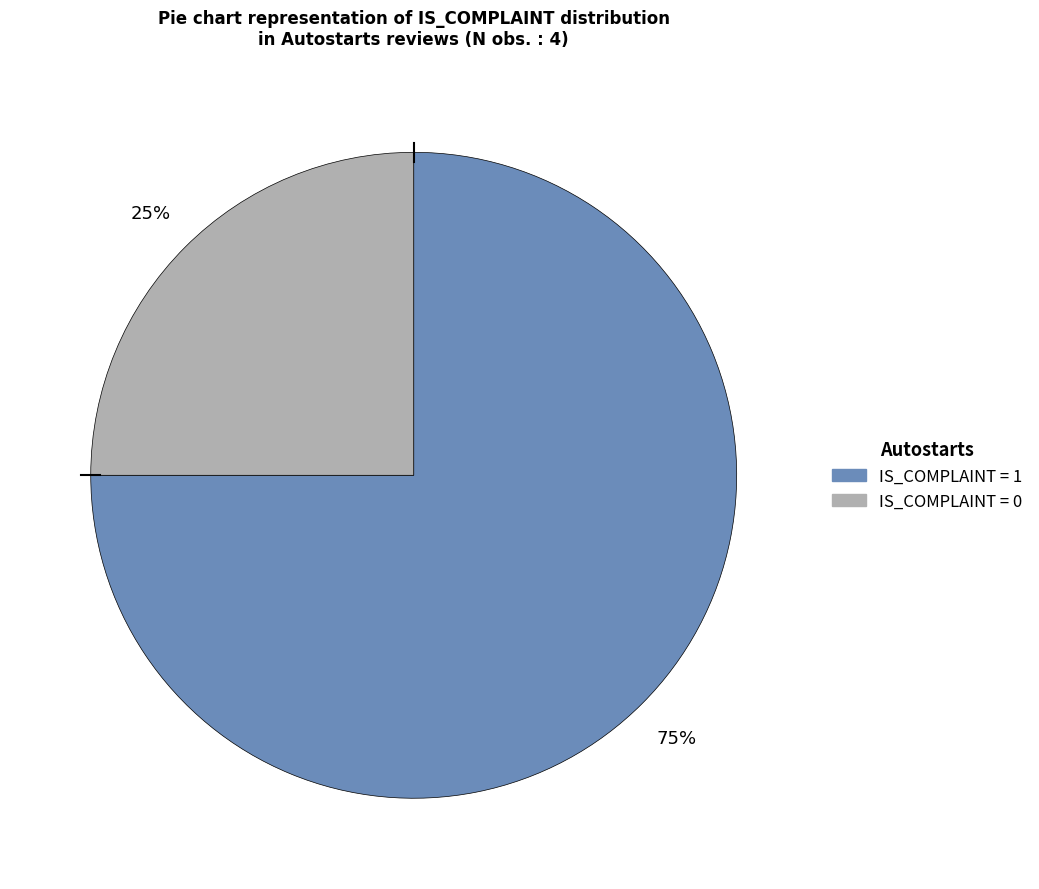

To the nearest percent, what is the average slice percentage?

50%